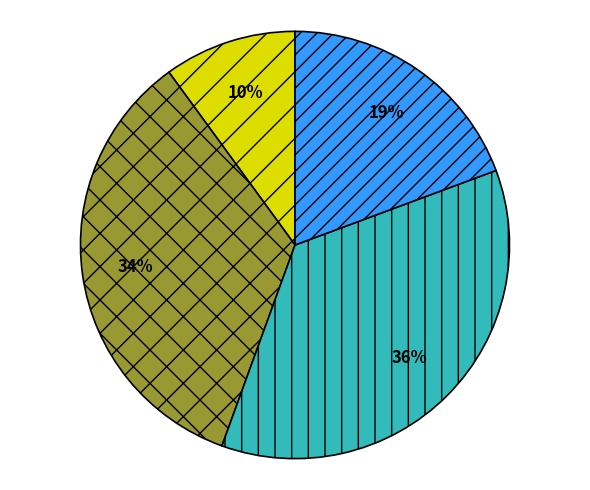

To the nearest percent, what is the difference between the largest and smallest slice percentages?

26%